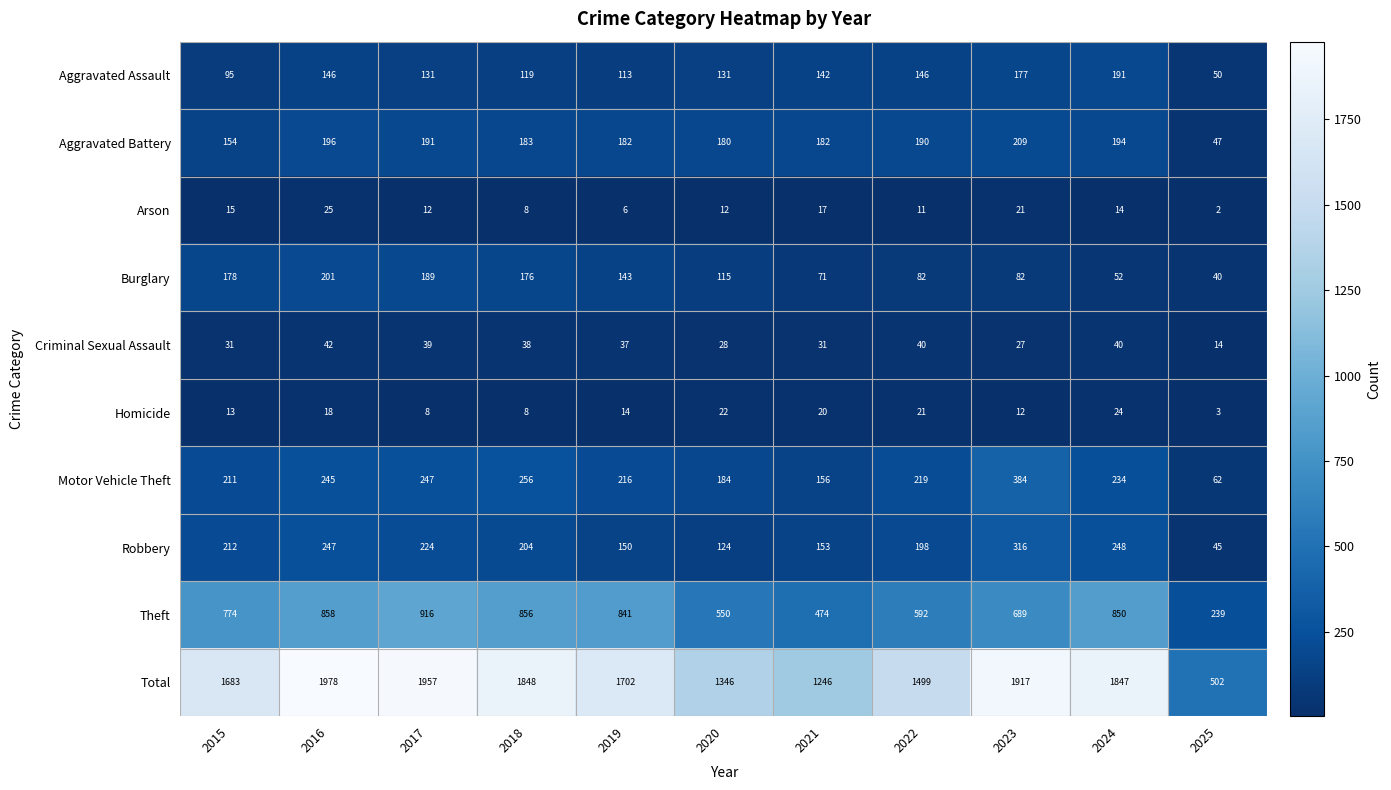

Which category has the lowest value in the Total series?

2025